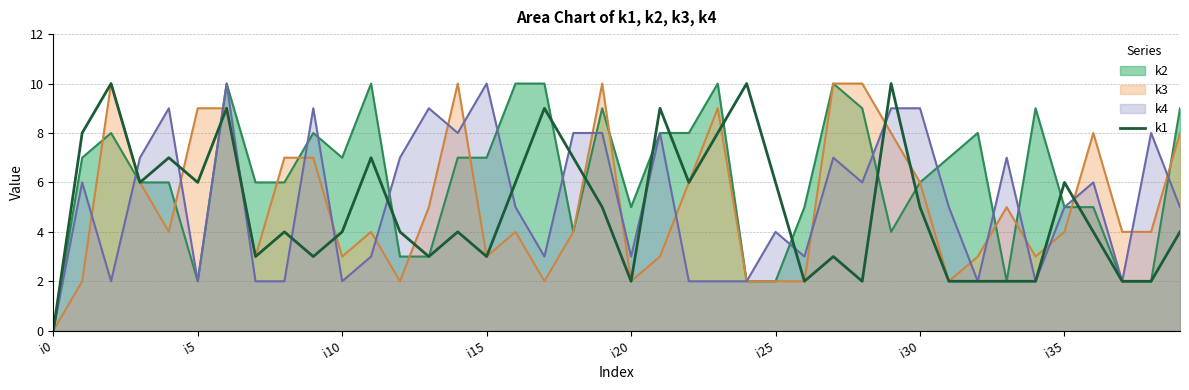

How many lines are shown in the chart?

4